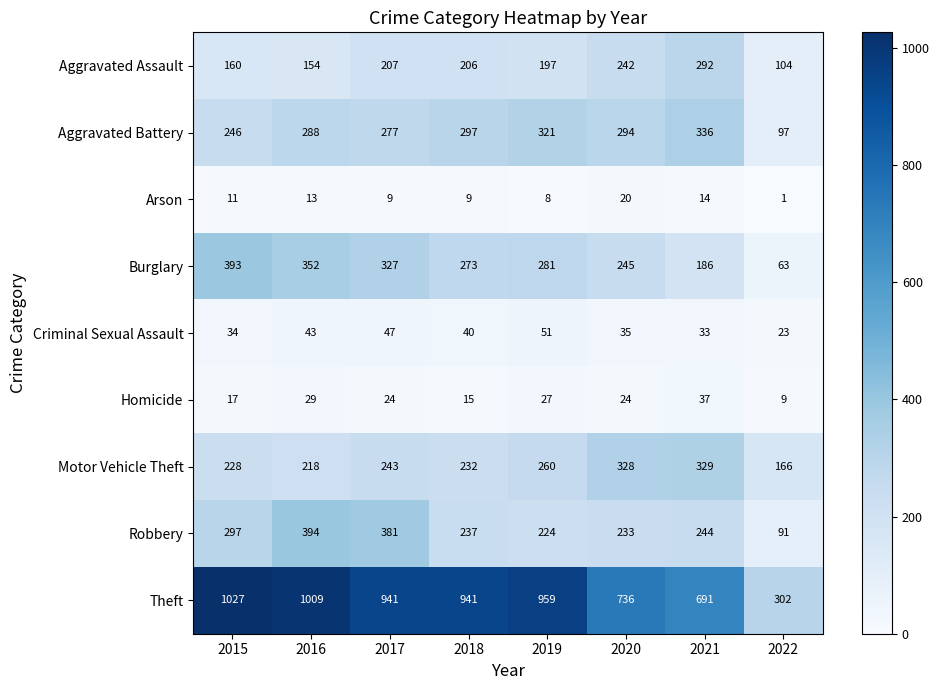

The value of Motor Vehicle Theft at 2017 is 82. True or false?

False